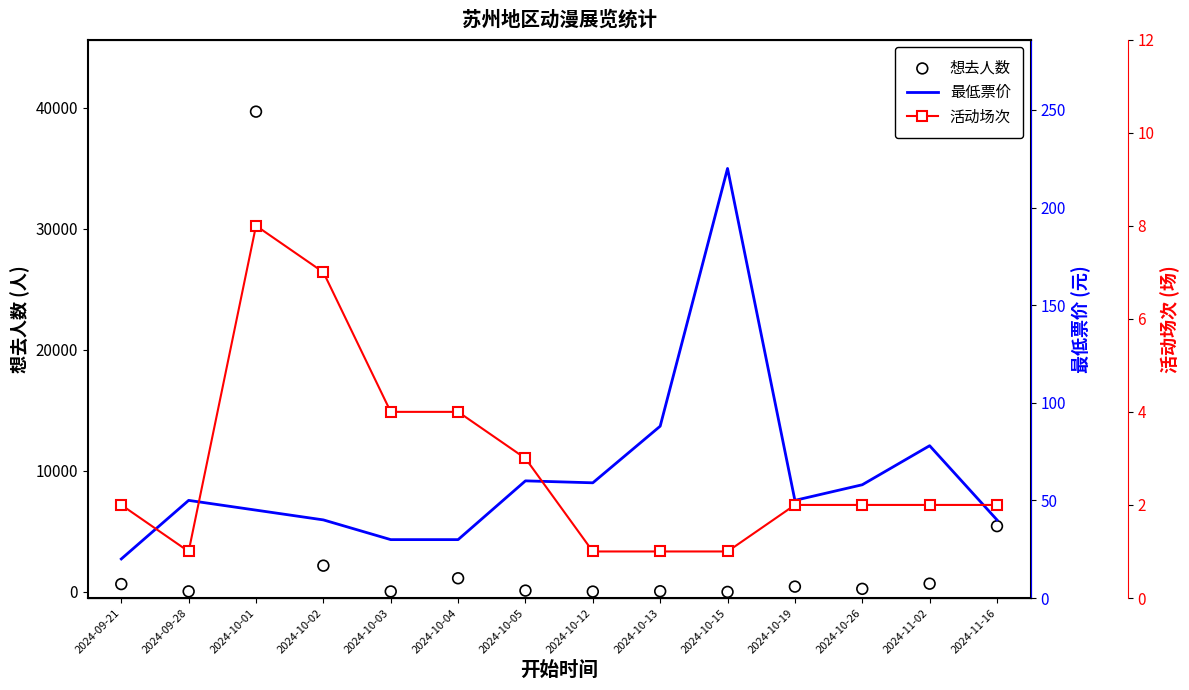

What are all the series names shown in the legend?

想去人数, 最低票价, 活动场次